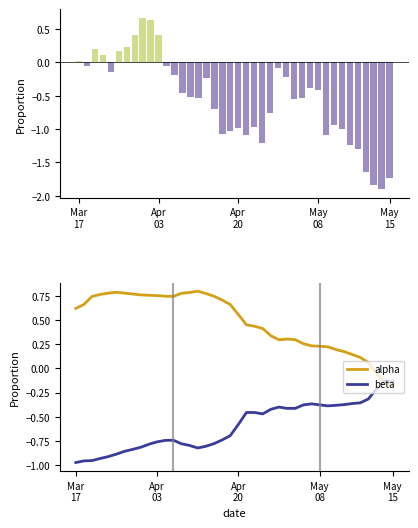

How many intersections are there between alpha and beta?

1